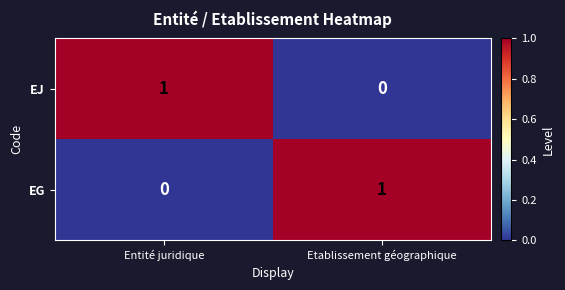

What is the spread (max minus min) of values at Etablissement géographique?

1